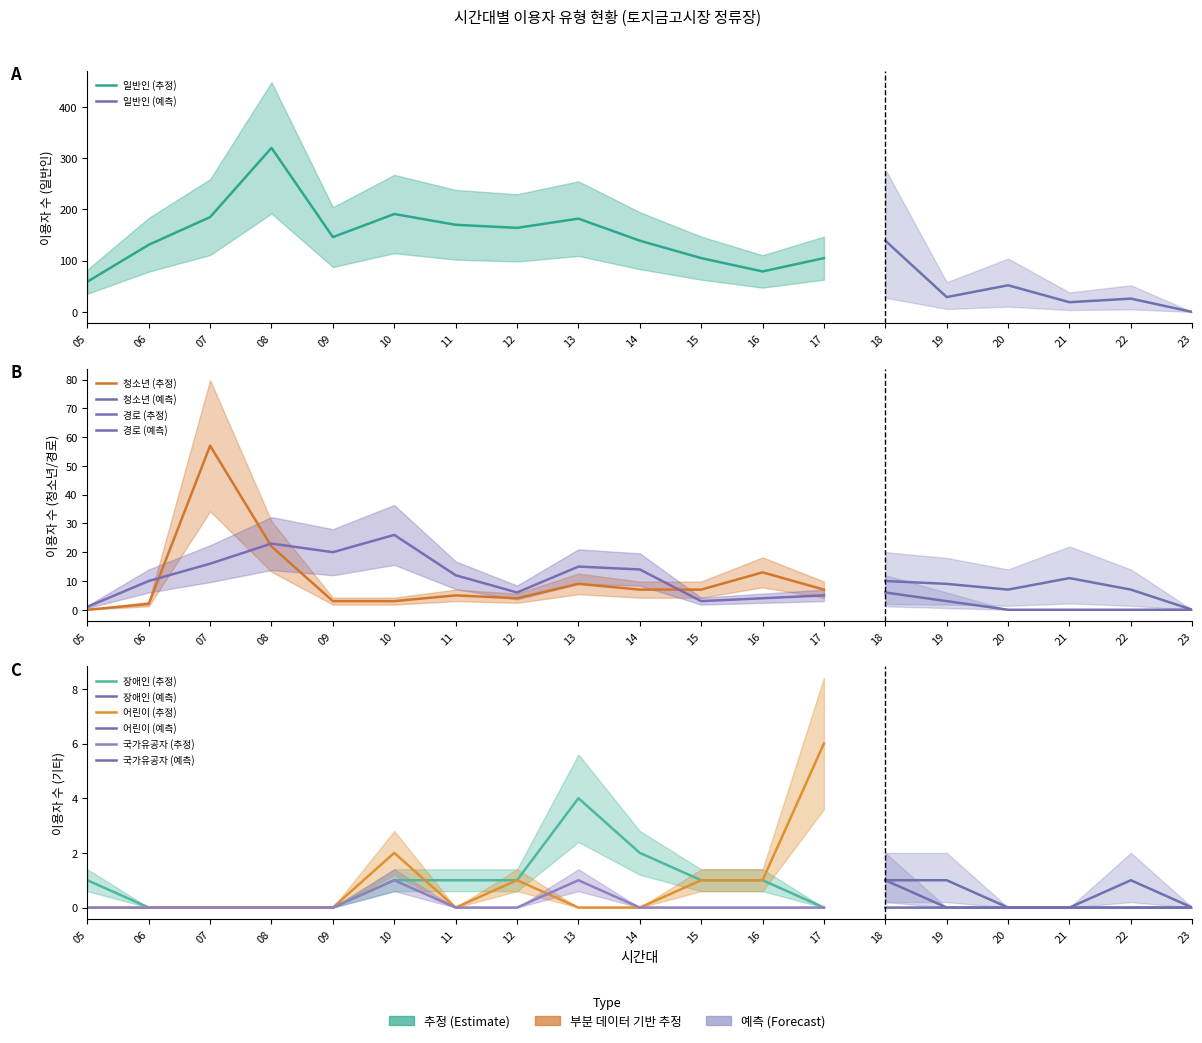

What is the maximum value shown in the chart?

320